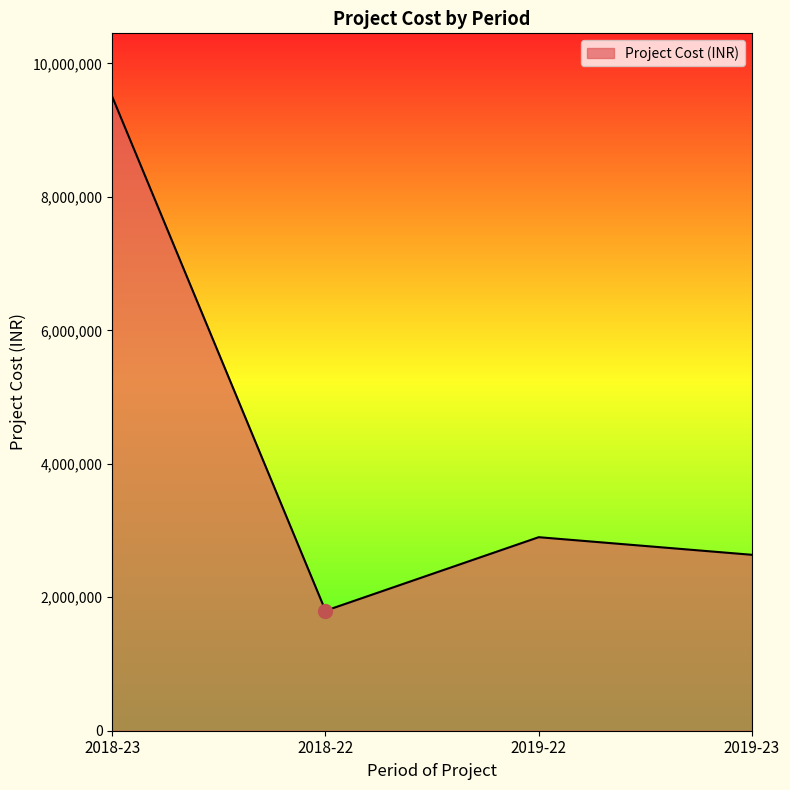

How many distinct data groups are displayed?

1